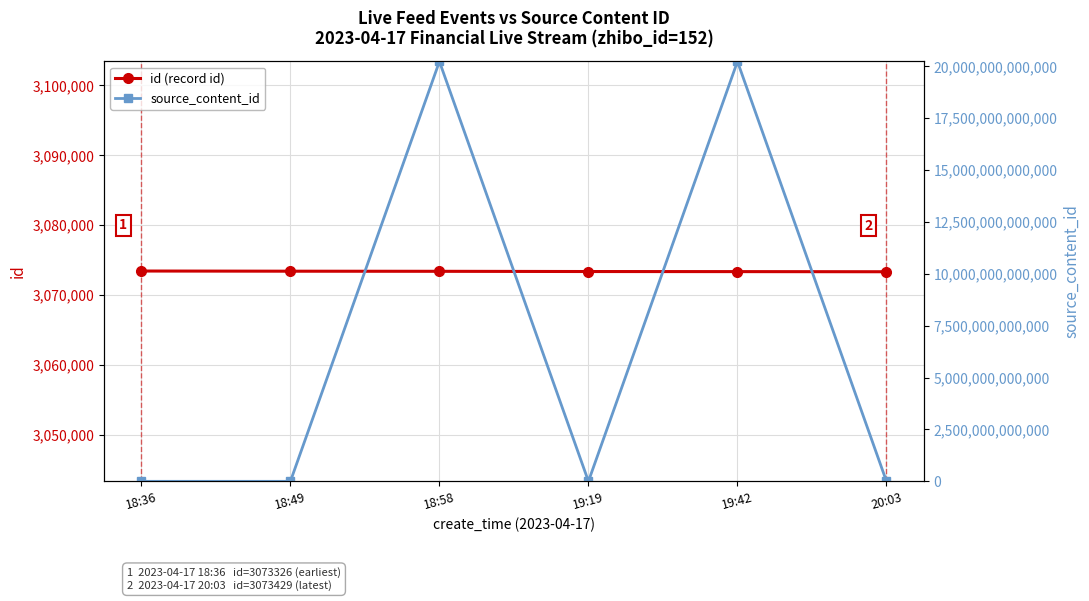

What is the maximum value shown in the chart?

20230417192542